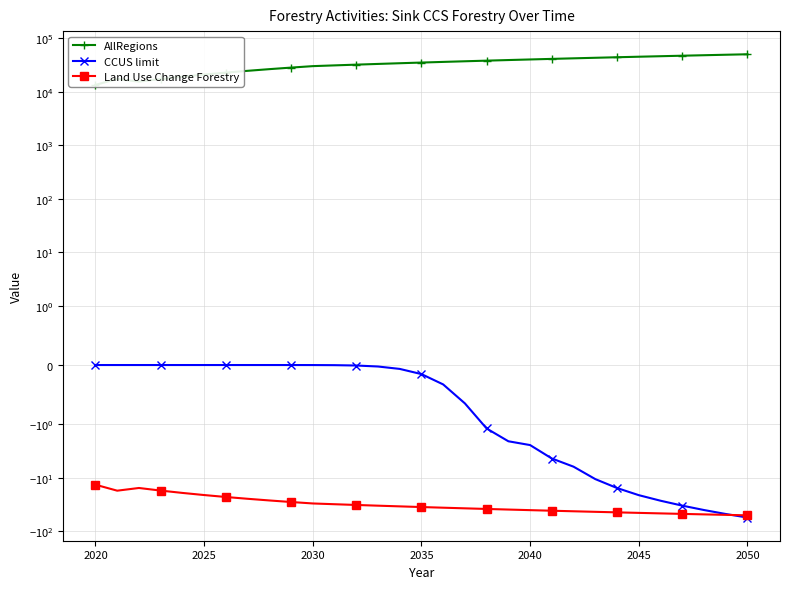

What is the difference between the maximum and minimum values in the AllRegions series?

36612.3